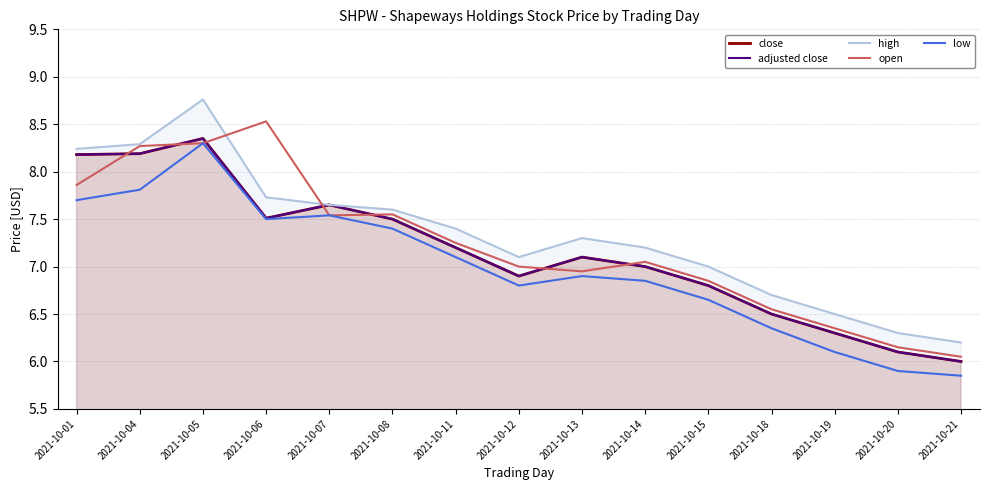

What is the minimum value shown in the chart?

5.8